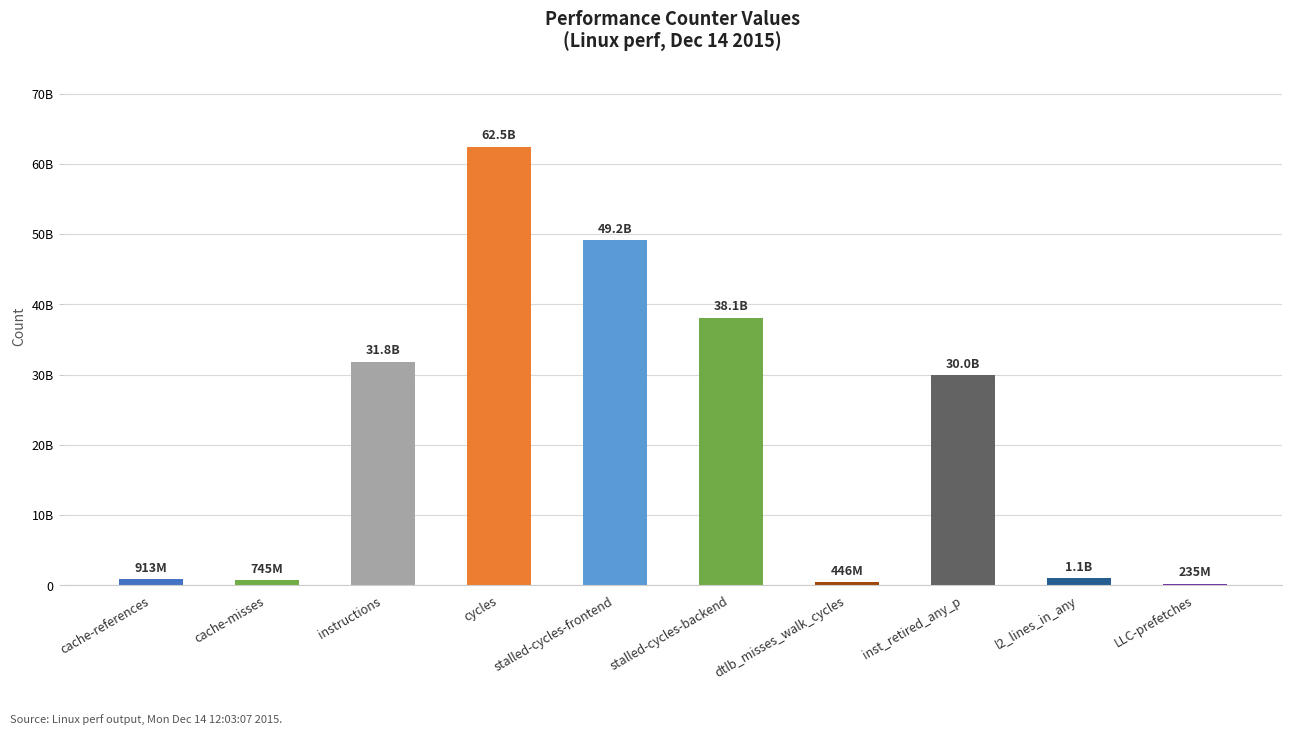

The chart shows a value of 90919317044 at cycles. True or false?

False